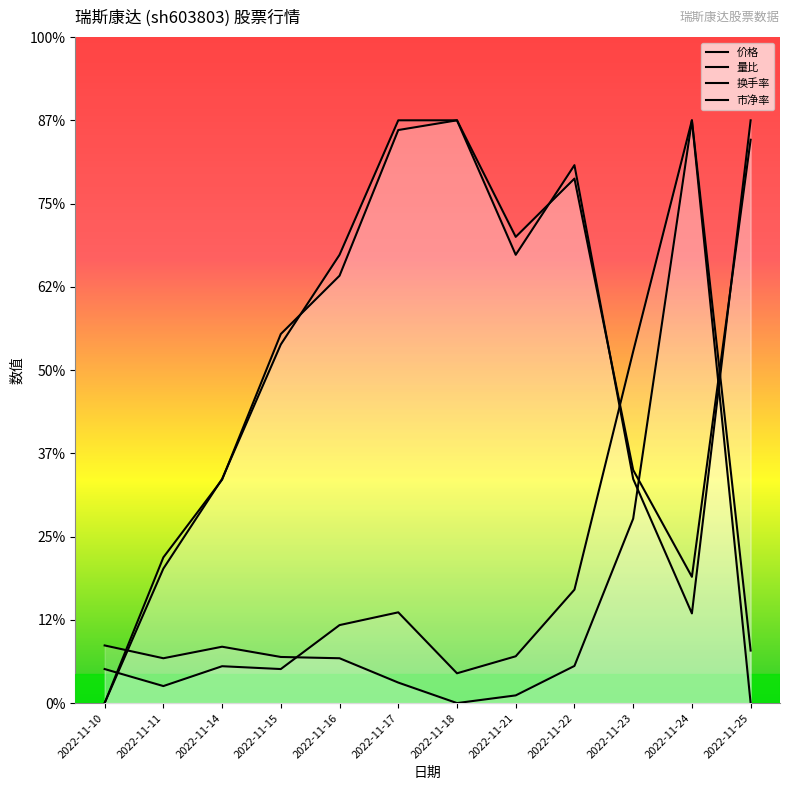

Is the value of 量比 at 2022-11-14 greater than the value of 换手率 at 2022-11-14?

Yes